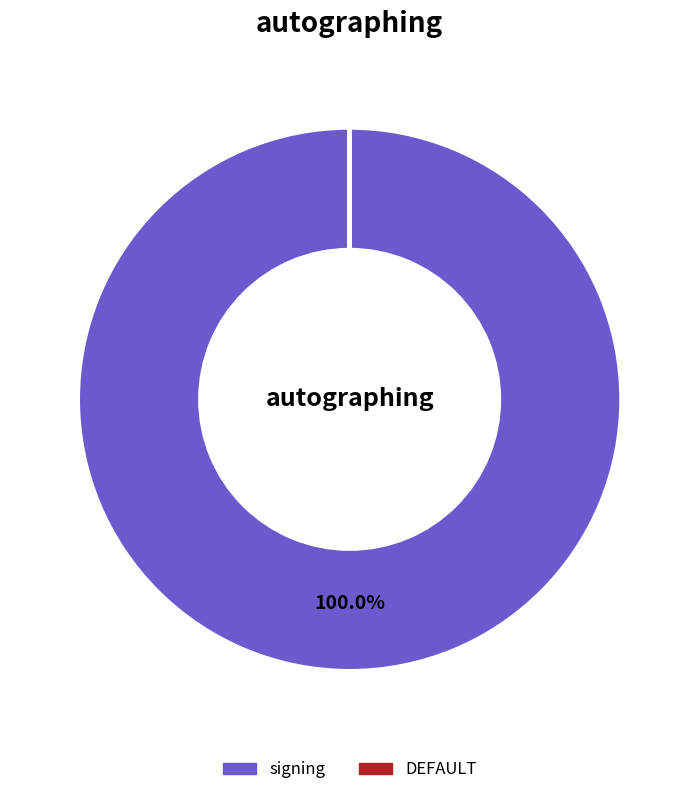

What is the majority slice?

signing